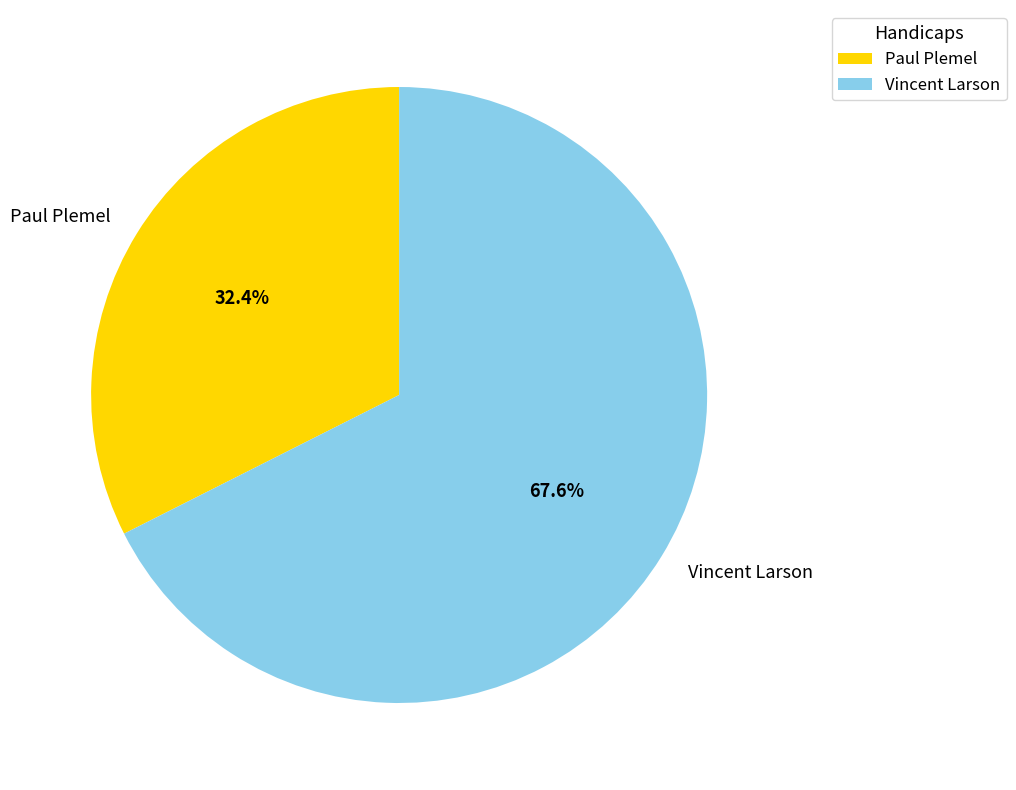

To the nearest percent, what percentage of the pie is Paul Plemel?

32%